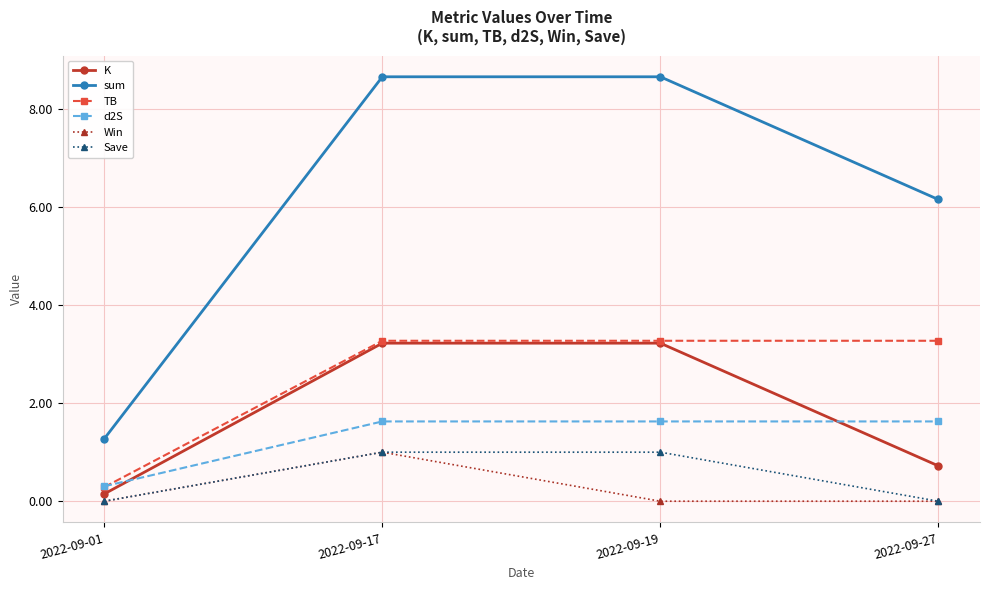

Is it true that d2S equals 1.6 at 2022-09-17?

True